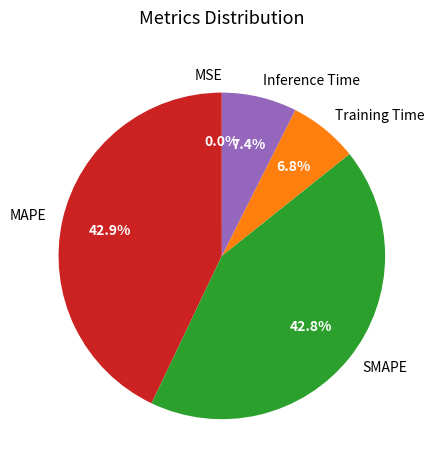

What percentage is NOT represented by Training Time?

93.2%